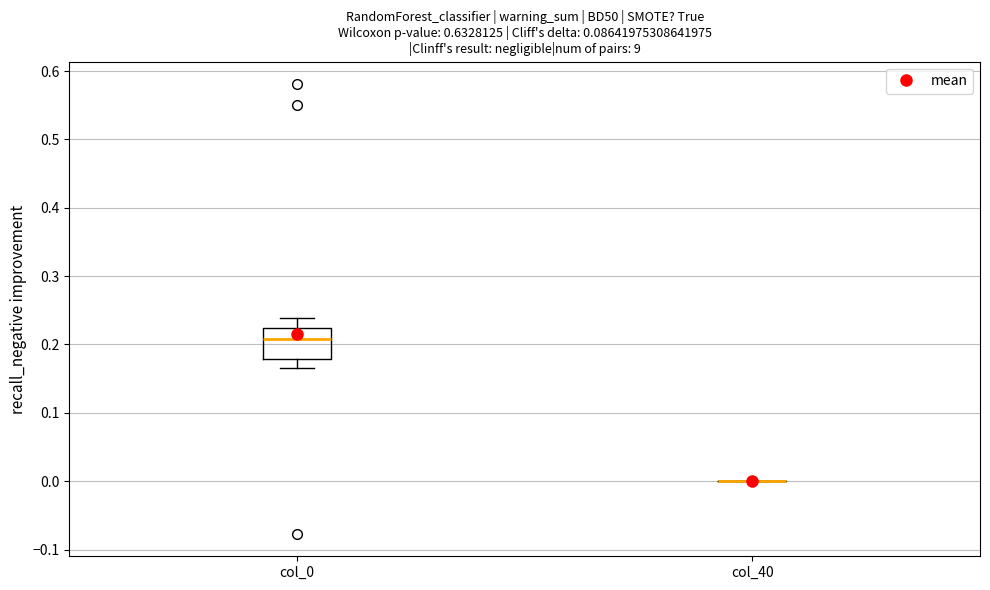

Reading left to right, transcribe this box plot: for each box, give where its median line is, the range the box spans, and where its two whiskers end, as read against the y-axis. The values are not printed on the chart, so give them approximately, as read against the axis.

col_0: median 0.21, box 0.18 to 0.22, whiskers 0.17 to 0.24
col_40: box collapsed to a line at 0.00, whiskers 0.00 to 0.00